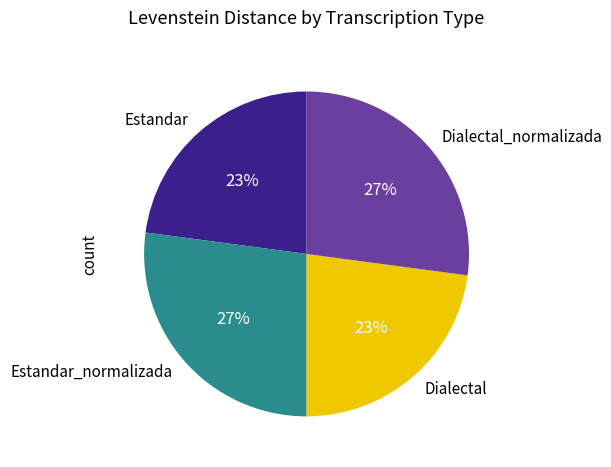

True or false: Dialectal accounts for 15% of the total.

False